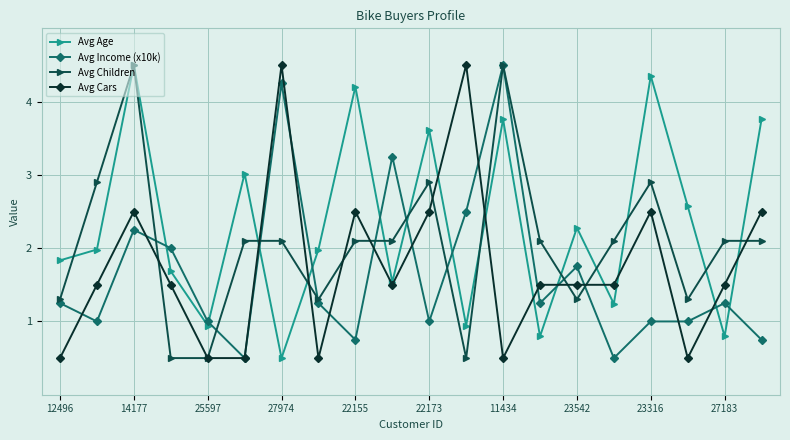

Which series has the largest total across all categories?

Avg Age